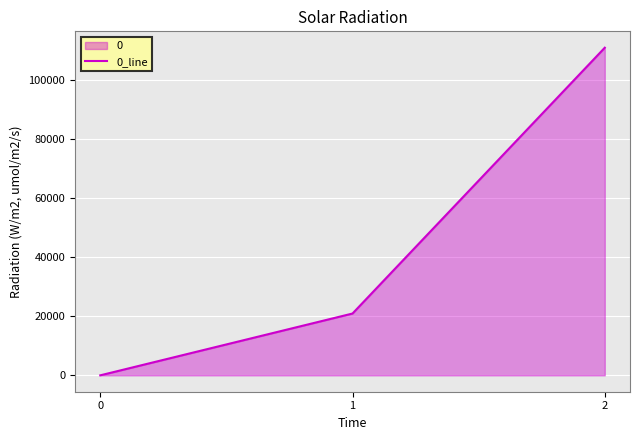

What is the value of the 2nd point from the left?

20900